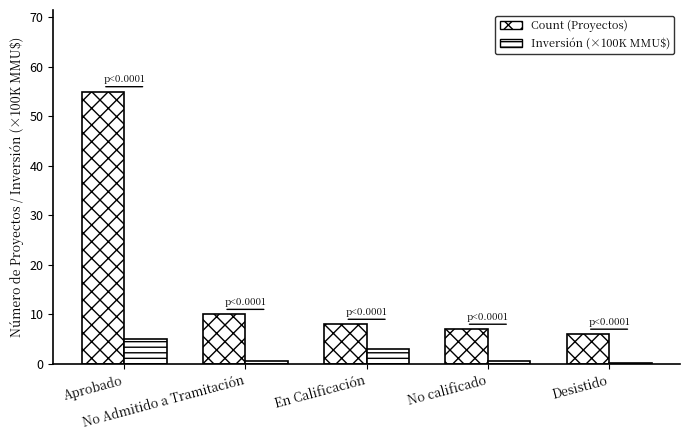

What is the smallest value displayed?

0.2